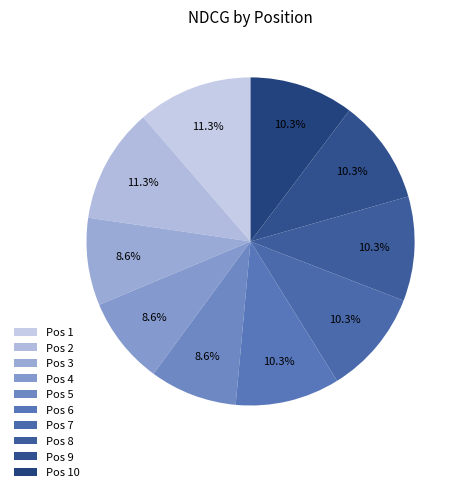

Count the number of slices in the pie.

10